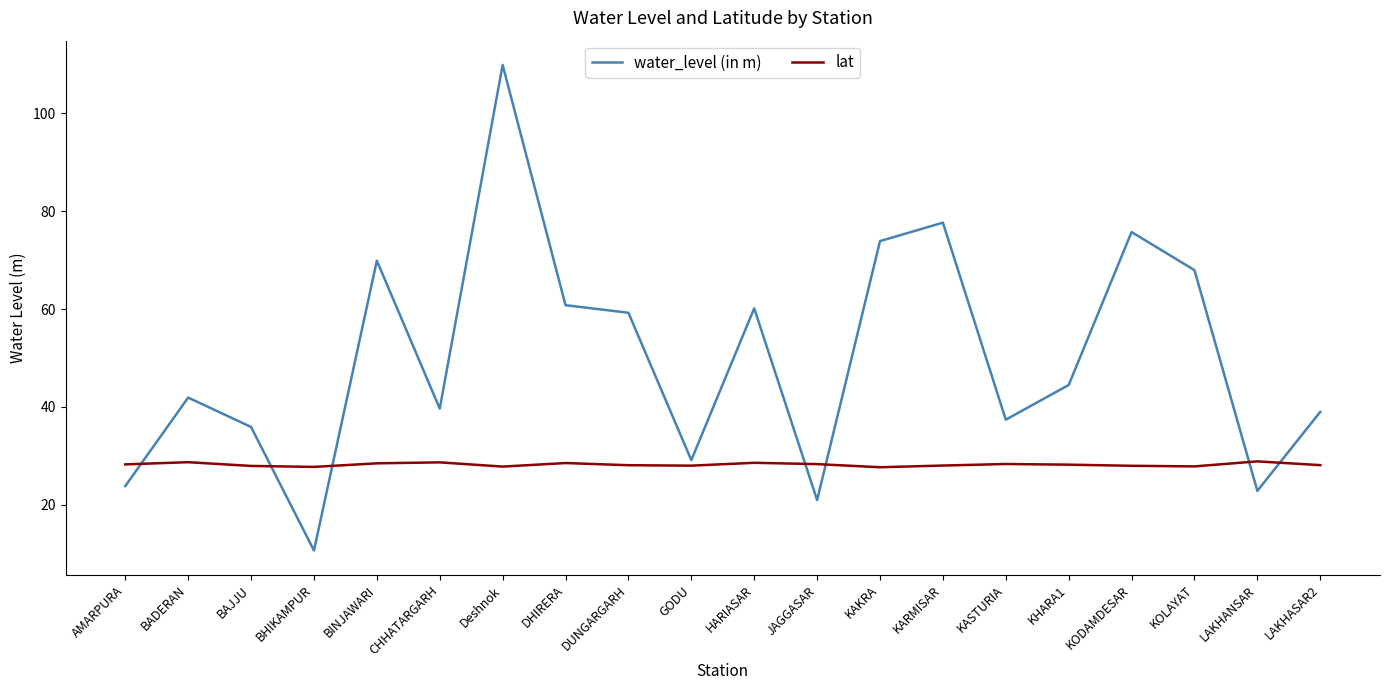

Between GODU and LAKHANSAR, which series saw the biggest shift?

water_level (in m)